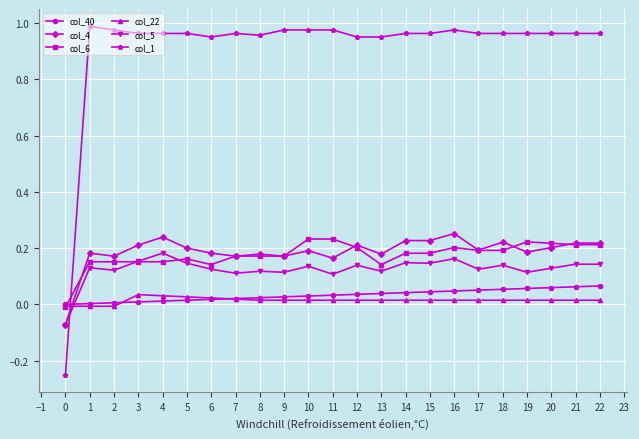

How many data points in col_4 are above 0?

22